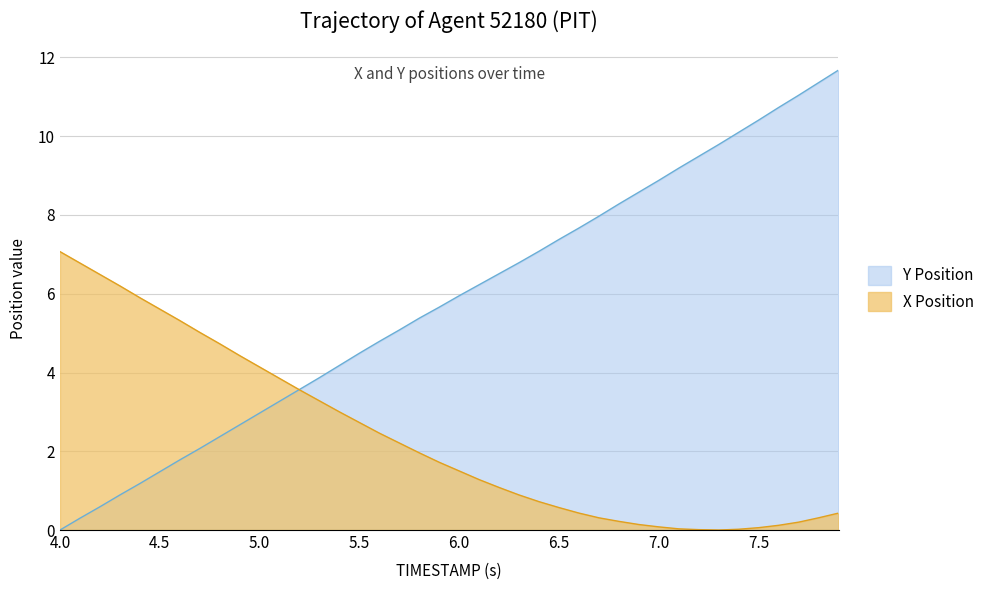

Which series has the widest spread of values?

Y Position